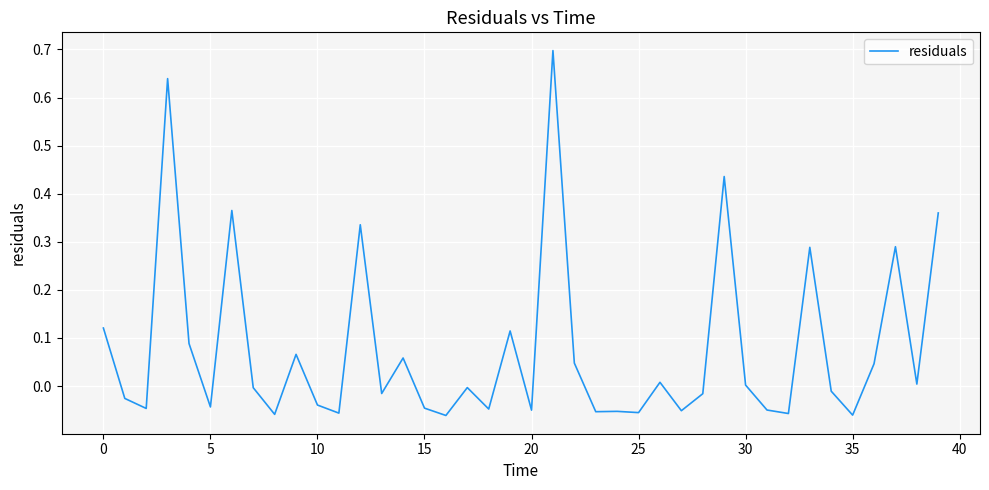

What is the maximum value shown in the chart?

0.7